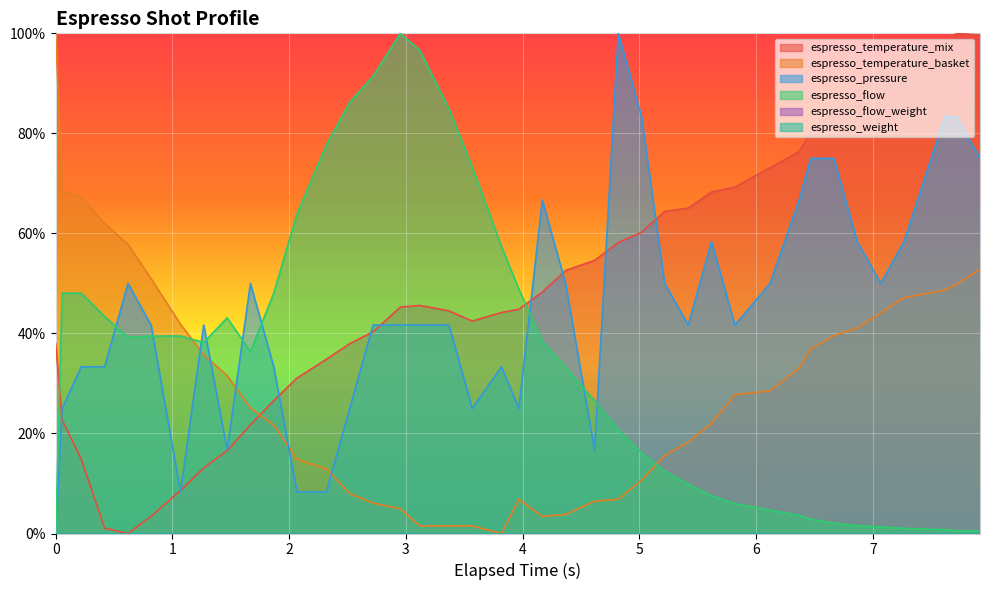

After their last crossing, which series has the higher values: espresso_pressure or espresso_temperature_basket?

espresso_pressure